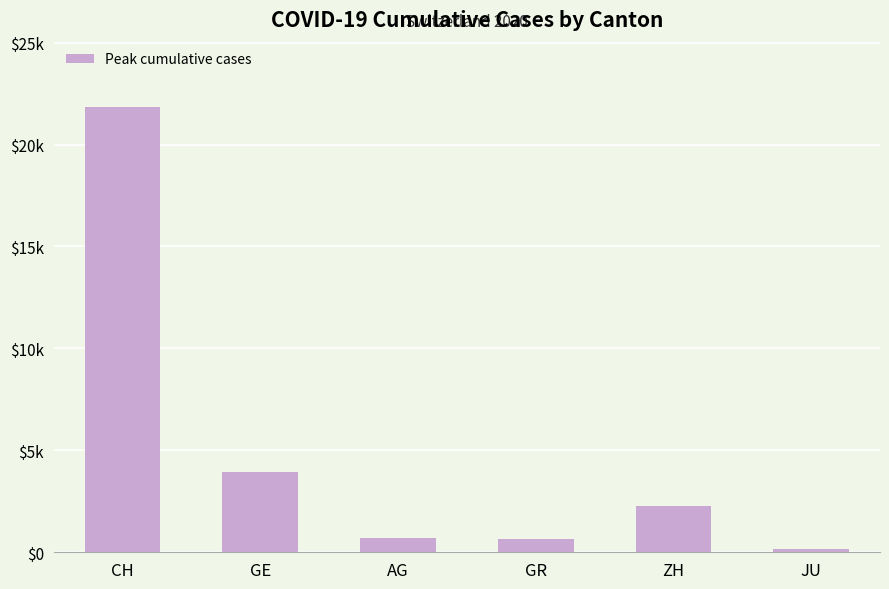

Approximately how many times larger is the value at AG compared to GR?

1.1